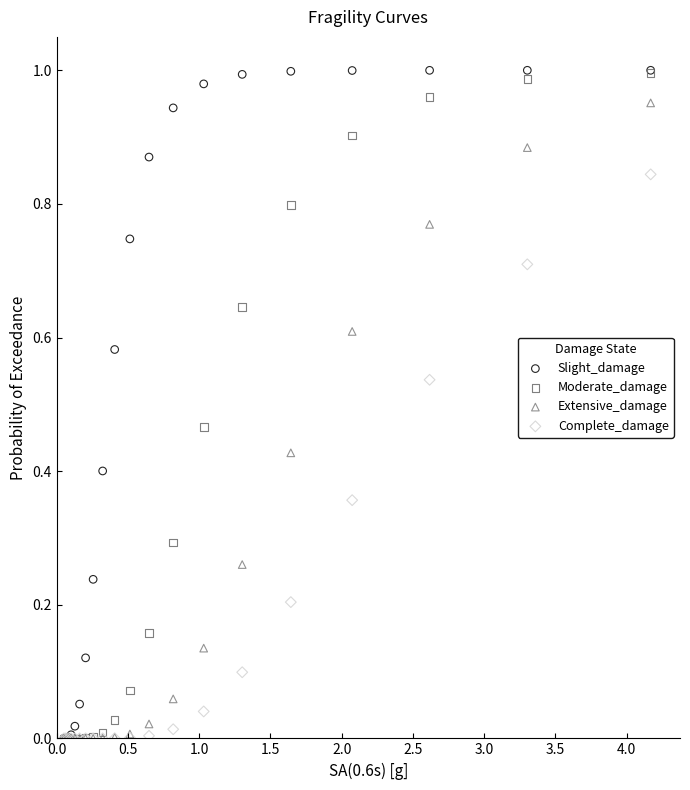

What are all the series names shown in the legend?

Slight_damage, Moderate_damage, Extensive_damage, Complete_damage